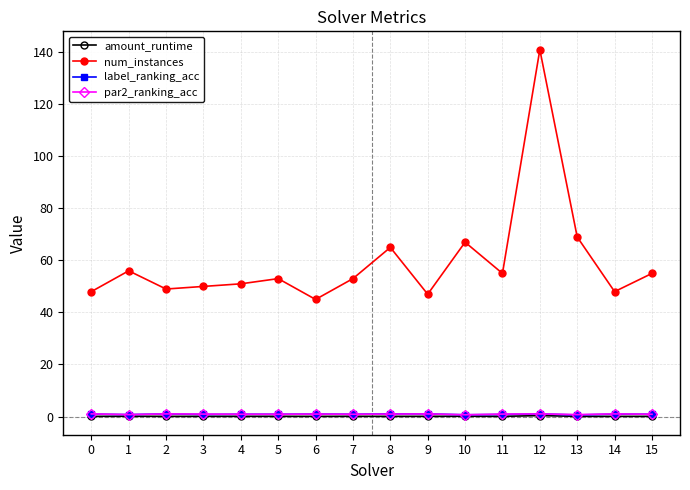

The label_ranking_acc series shows 0.9 at 0. True or false?

True